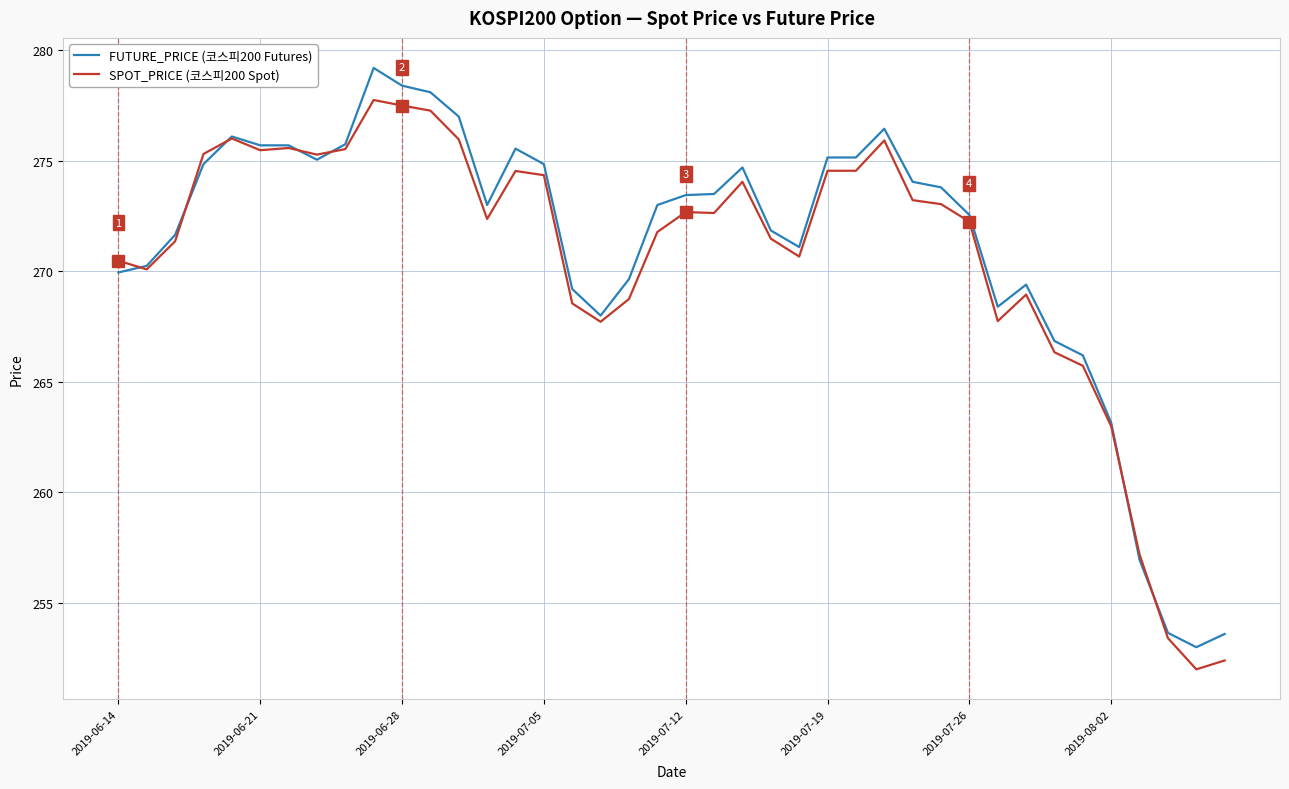

What is the minimum value for FUTURE_PRICE (코스피200 Futures)?

253.0